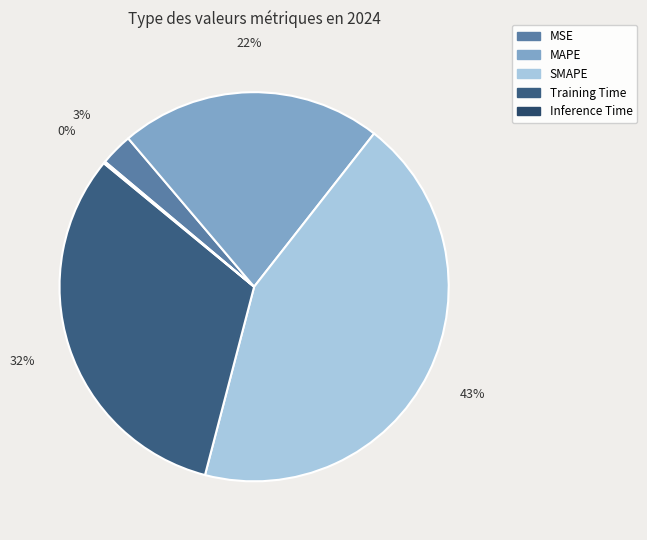

Which category has the smallest portion of the pie?

Inference Time